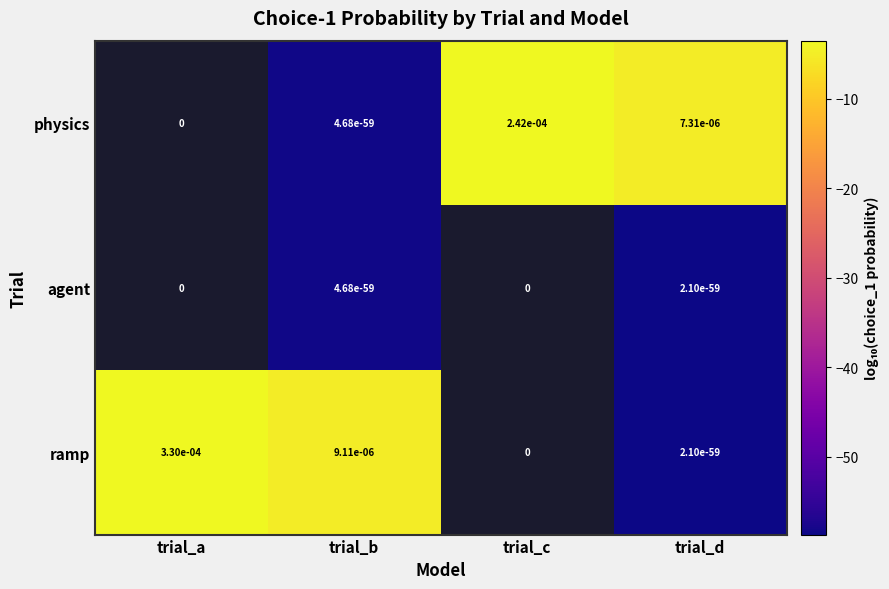

How many distinct data groups are displayed?

3